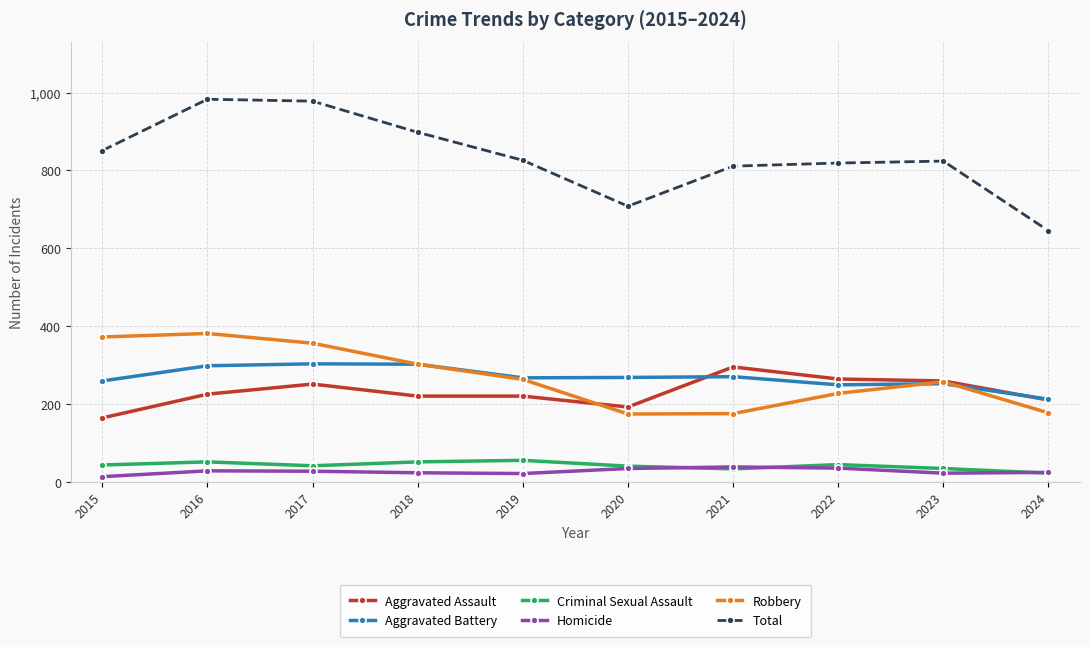

What is the maximum value for Homicide?

38